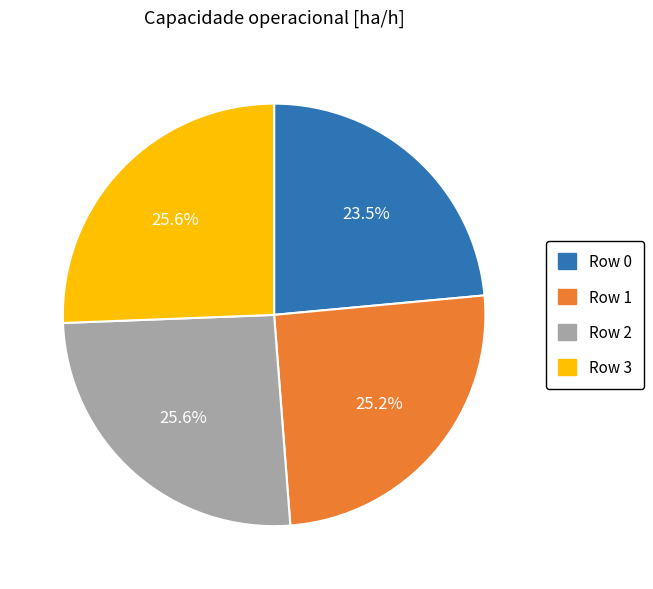

What is the ratio of the value at Row 3 to the value at Row 2?

1.0